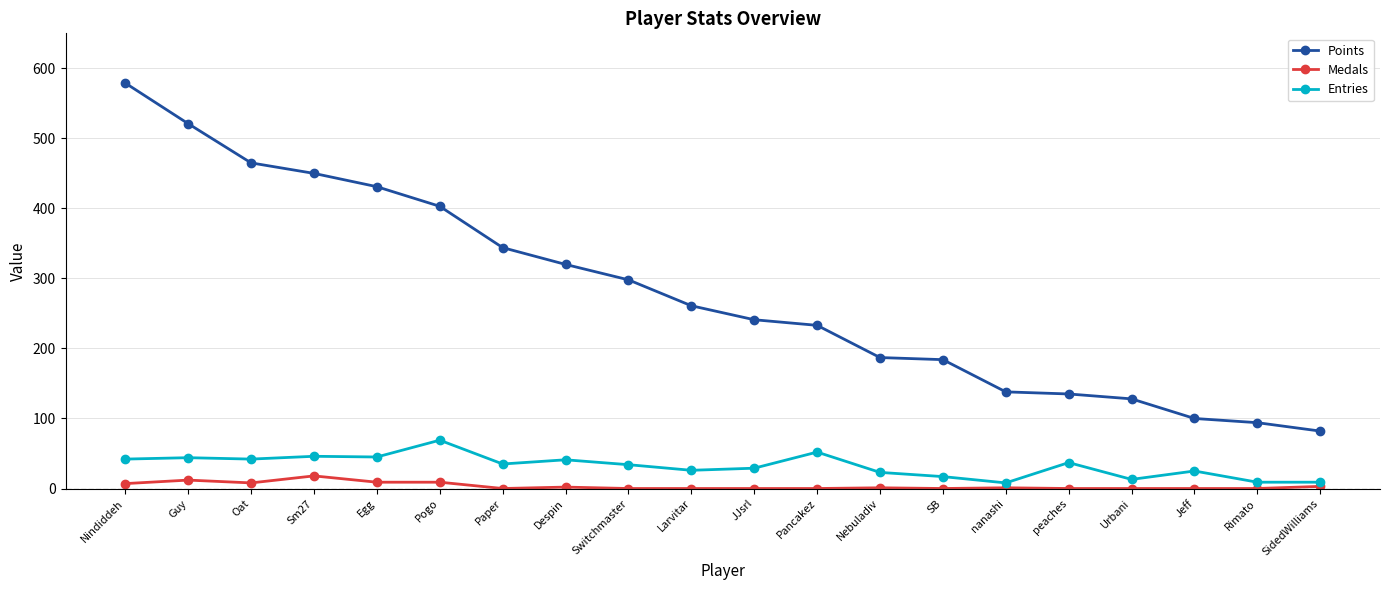

What is the difference between the maximum and minimum values in the Entries series?

61